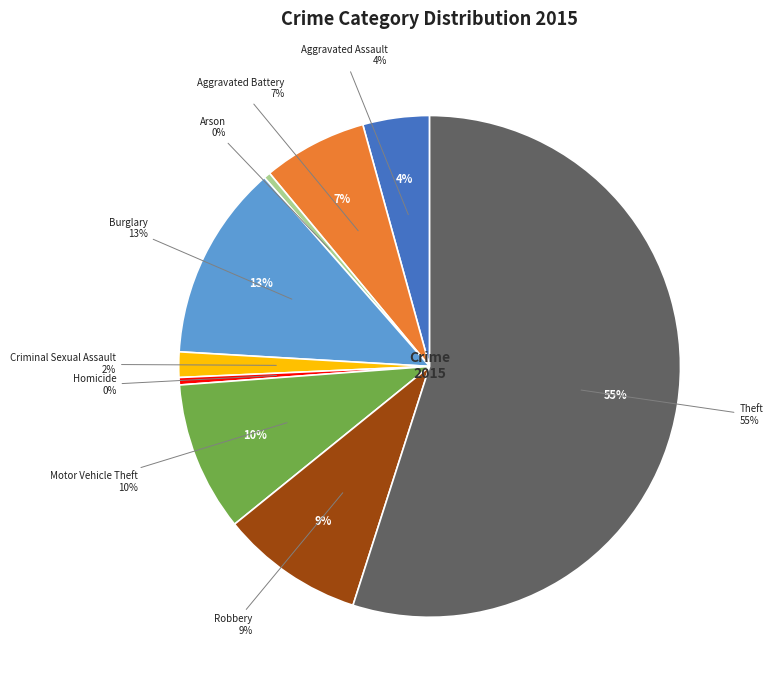

Which slice is the largest?

Theft